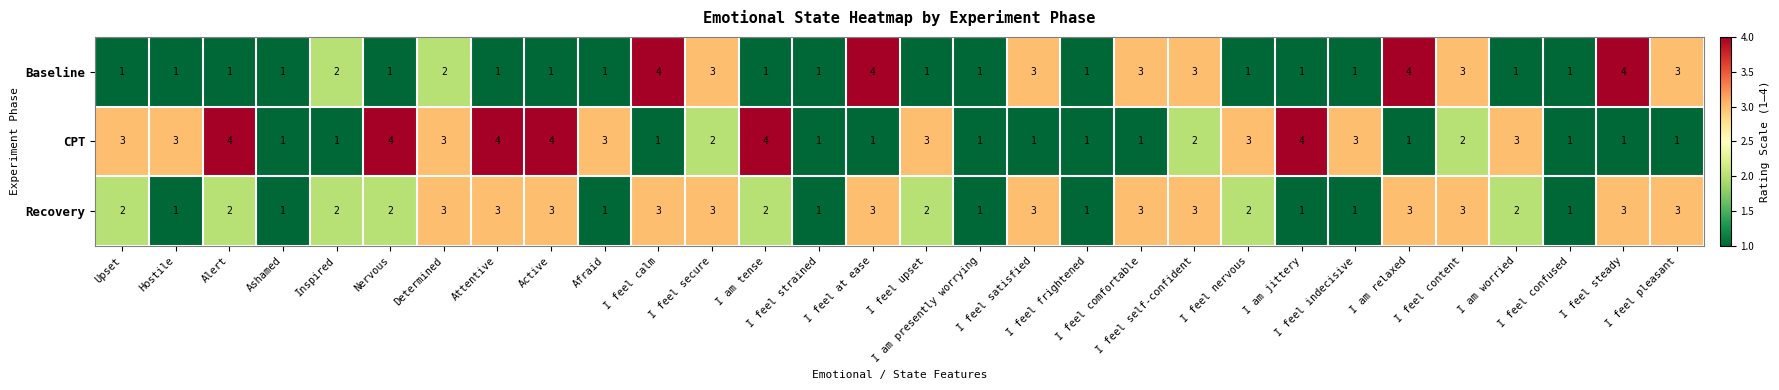

What is the highest value of the Recovery series?

3